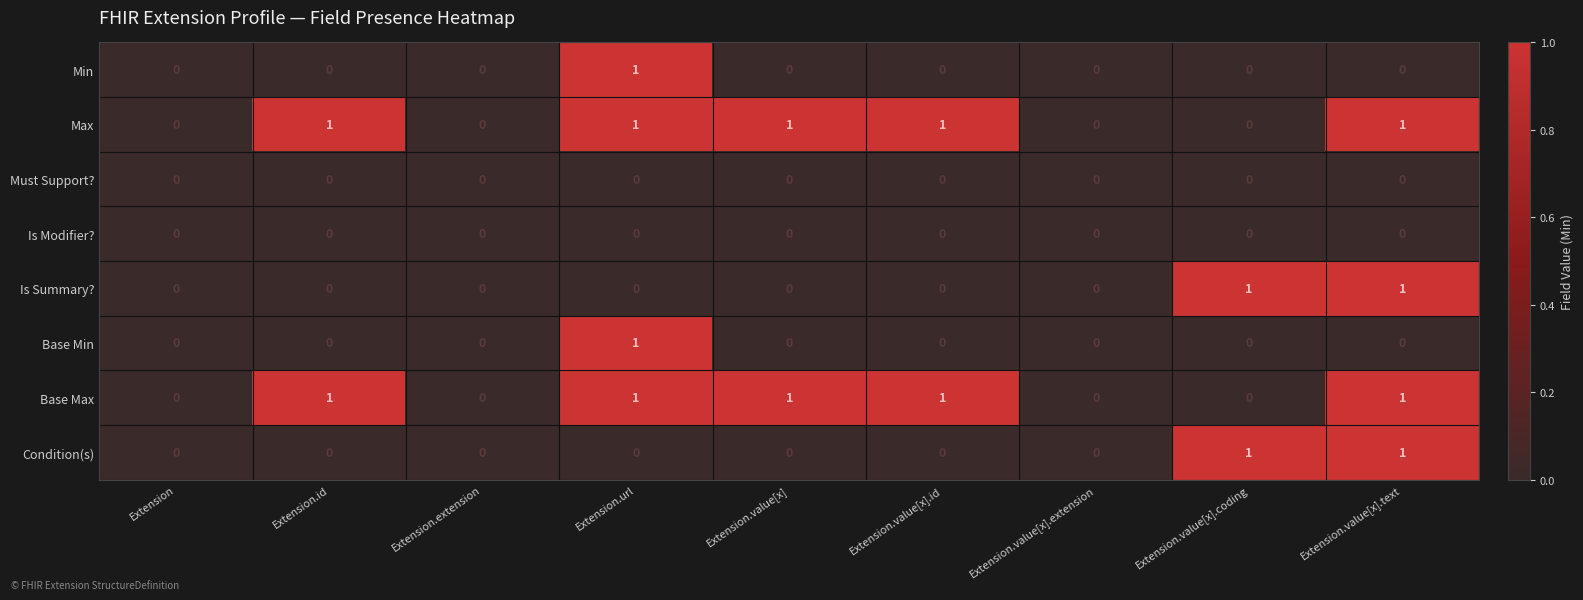

The Is Modifier? series shows 0 at Extension.value[x].text. True or false?

True